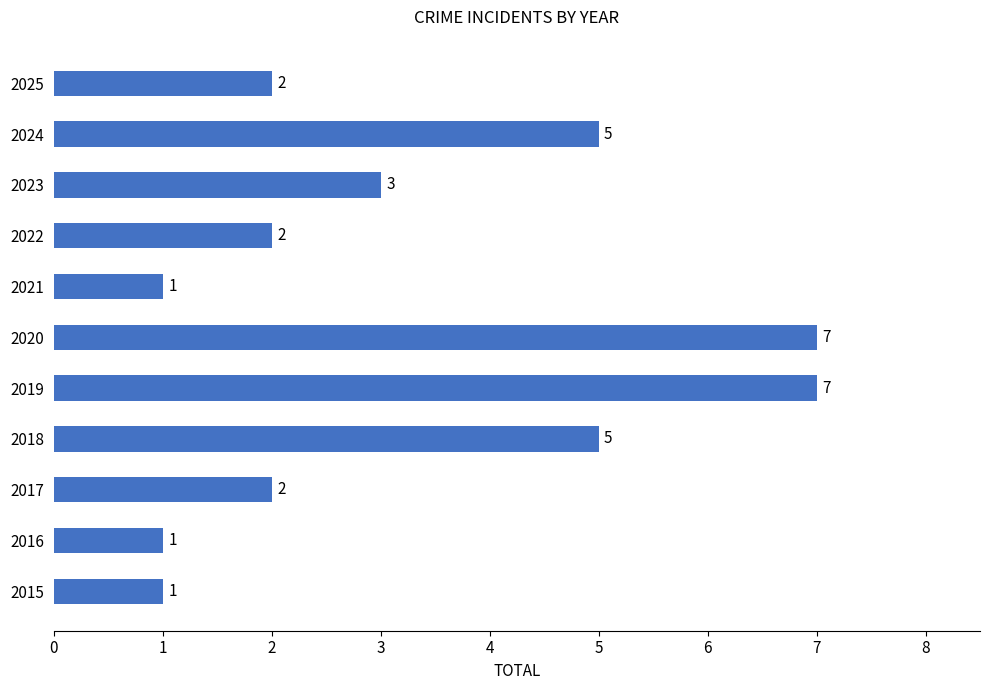

Are the bars grouped side by side (vs. stacked)?

No